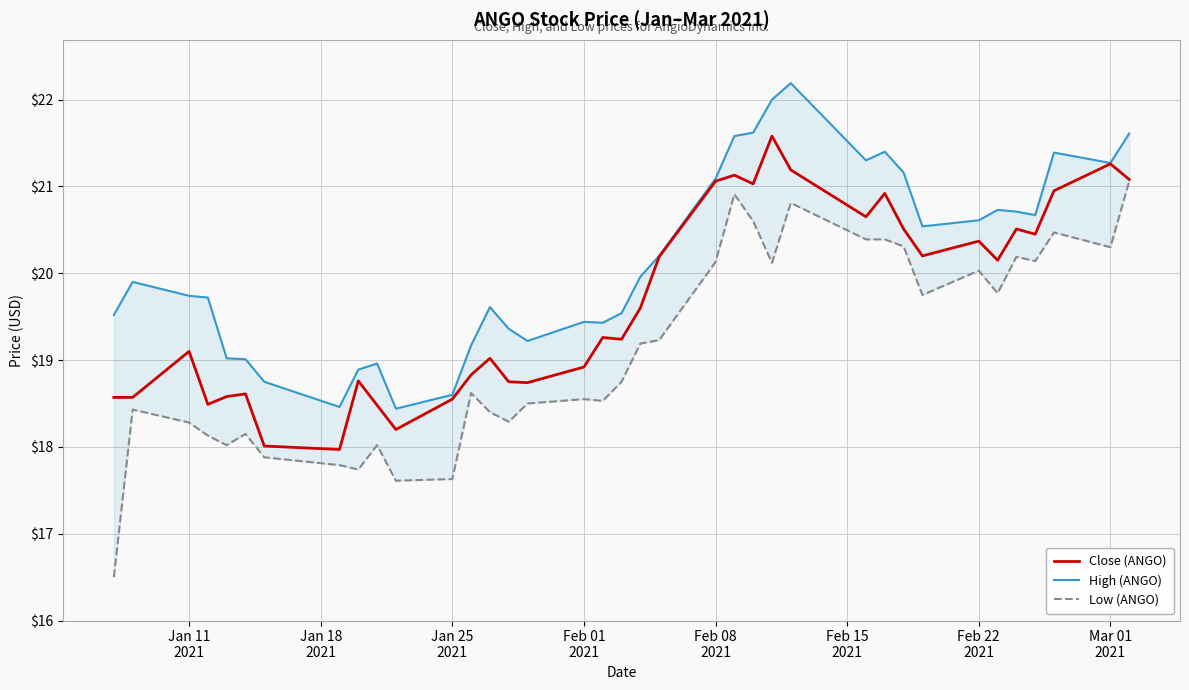

What is the highest value of the Close (ANGO) series?

21.6